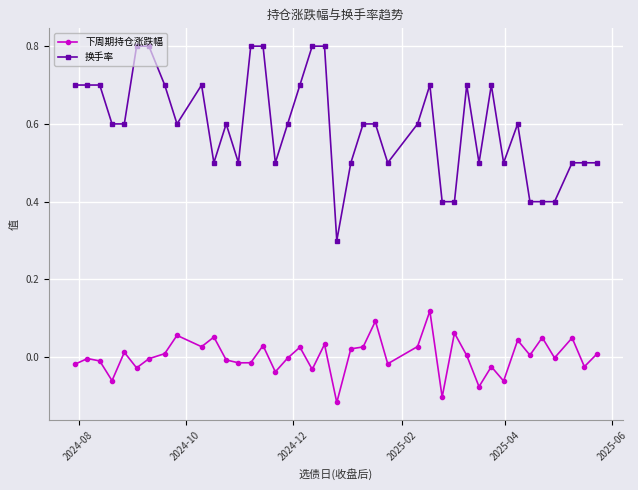

How many data points does each series have?

40